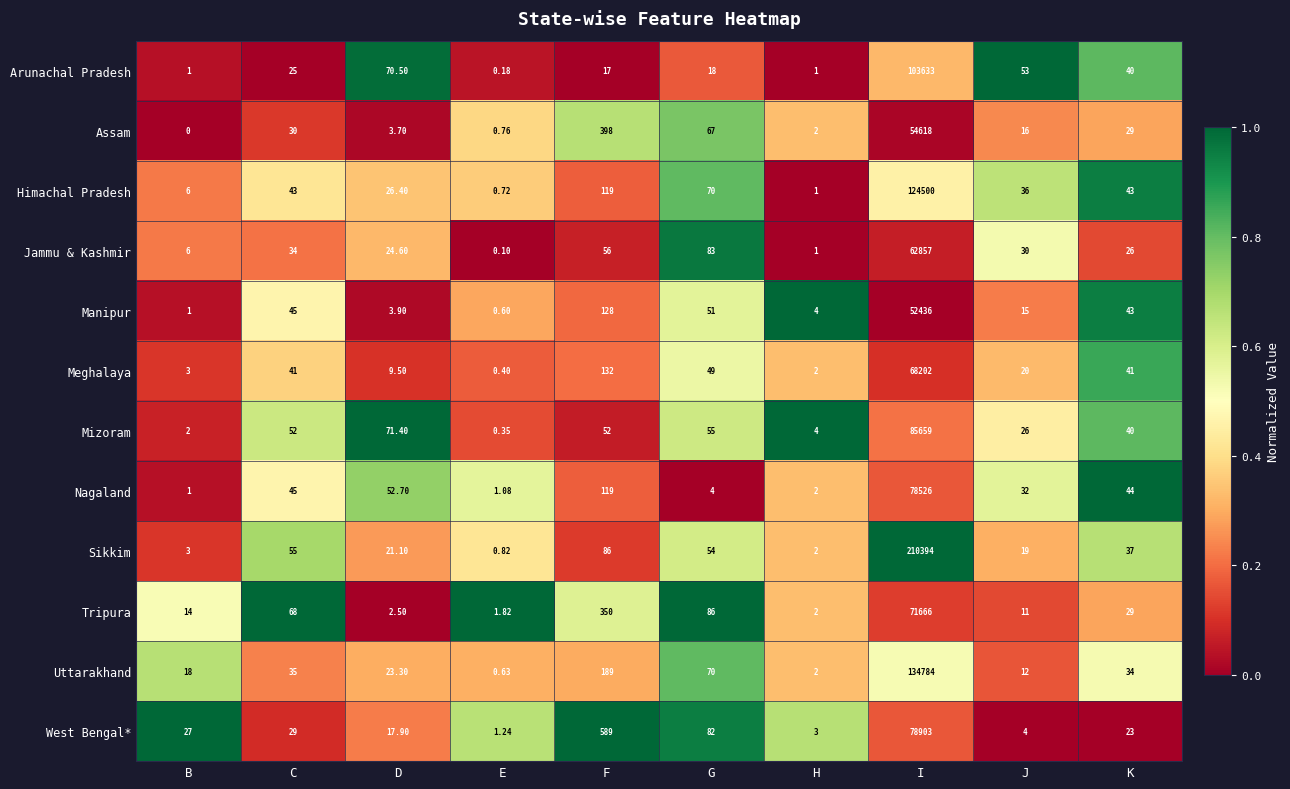

At which label does Uttarakhand first exceed 34?

C